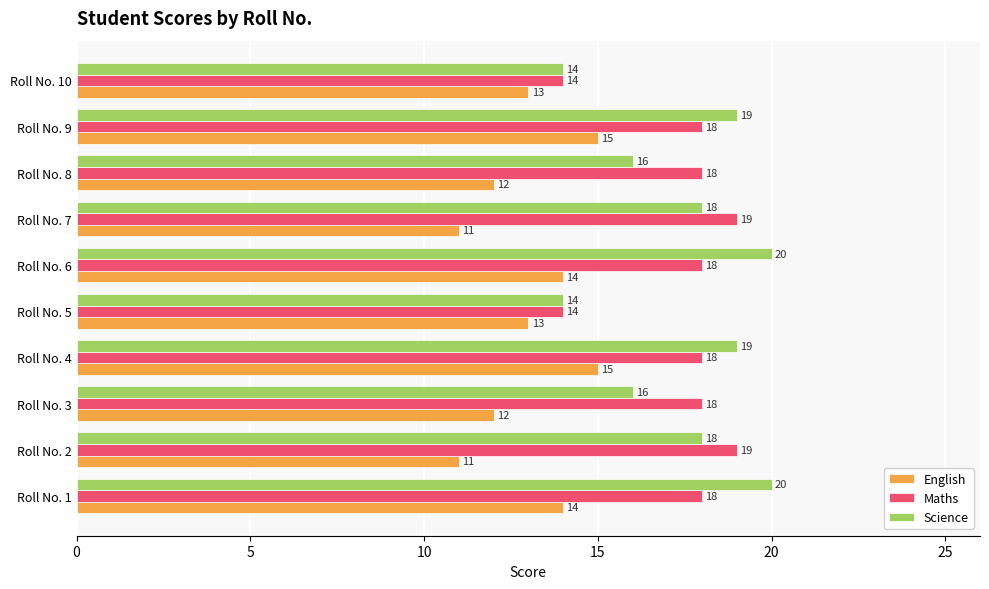

What is the sum of all Maths values?

174